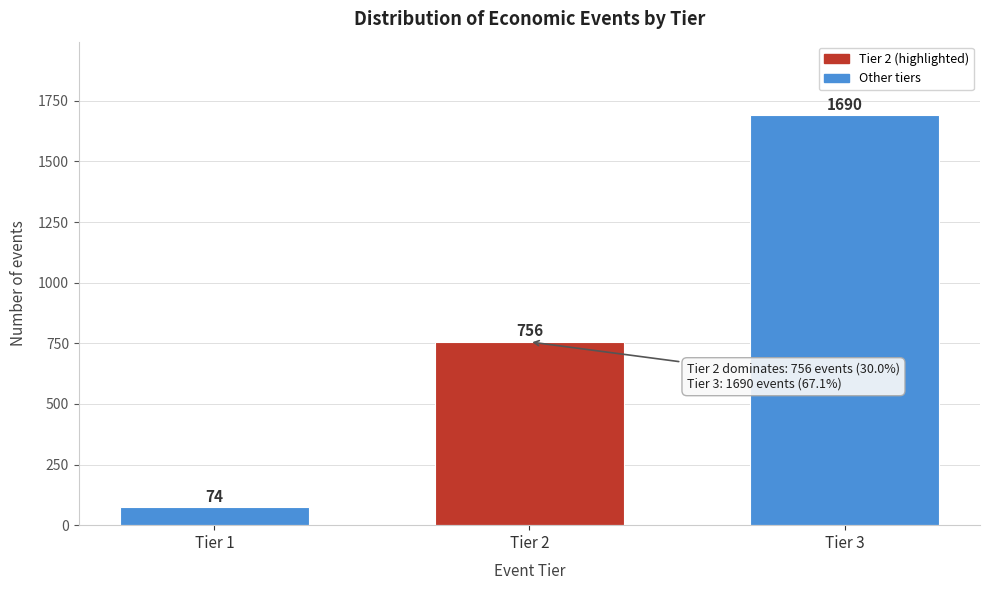

Reading right to left, what are all the values shown in this chart?

Tier 3=1690	Tier 2=756	Tier 1=74